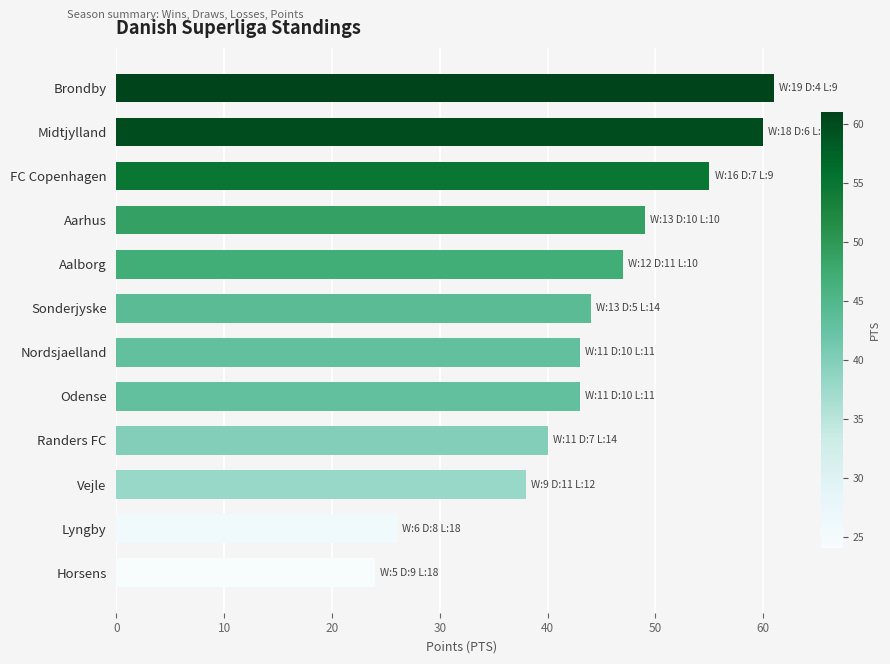

The chart shows a value of 14 at Randers FC. True or false?

False